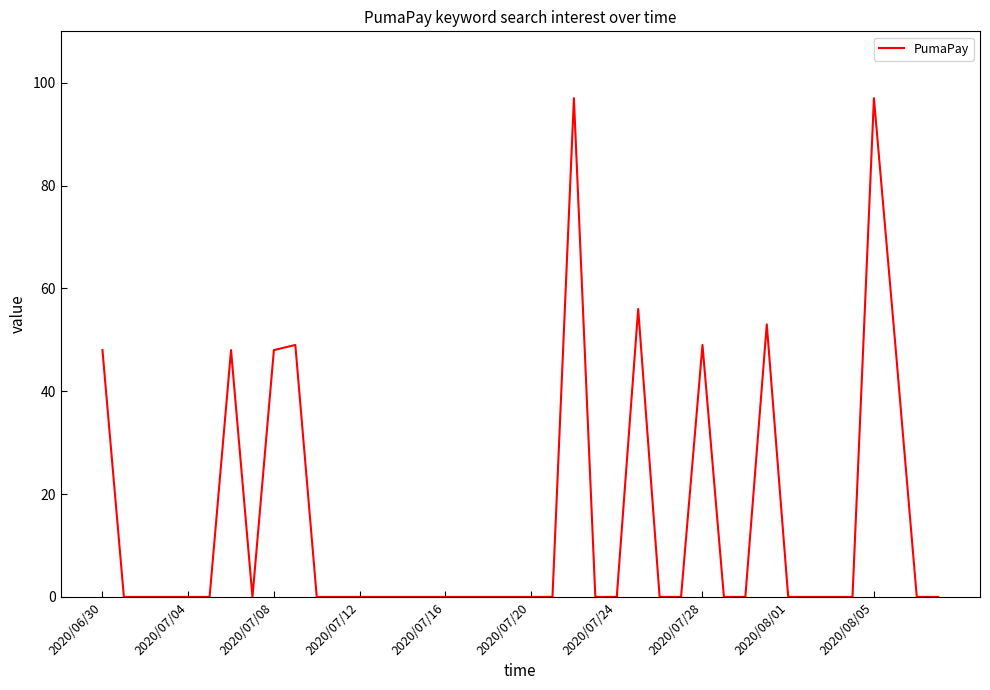

Count the number of categories in the chart.

40